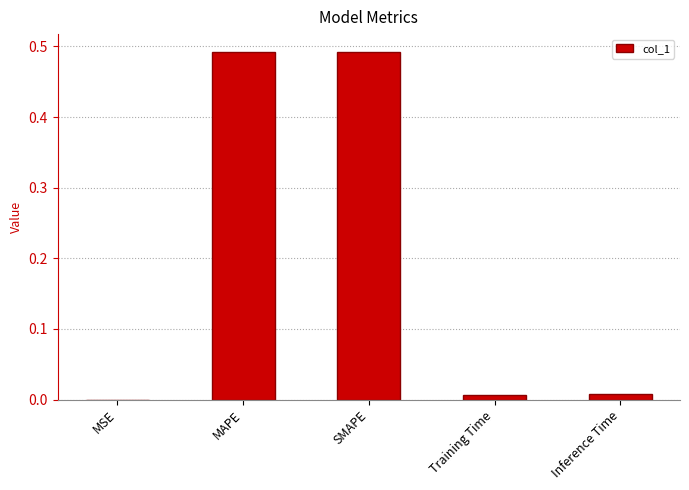

Which has a higher value, SMAPE or MSE?

SMAPE